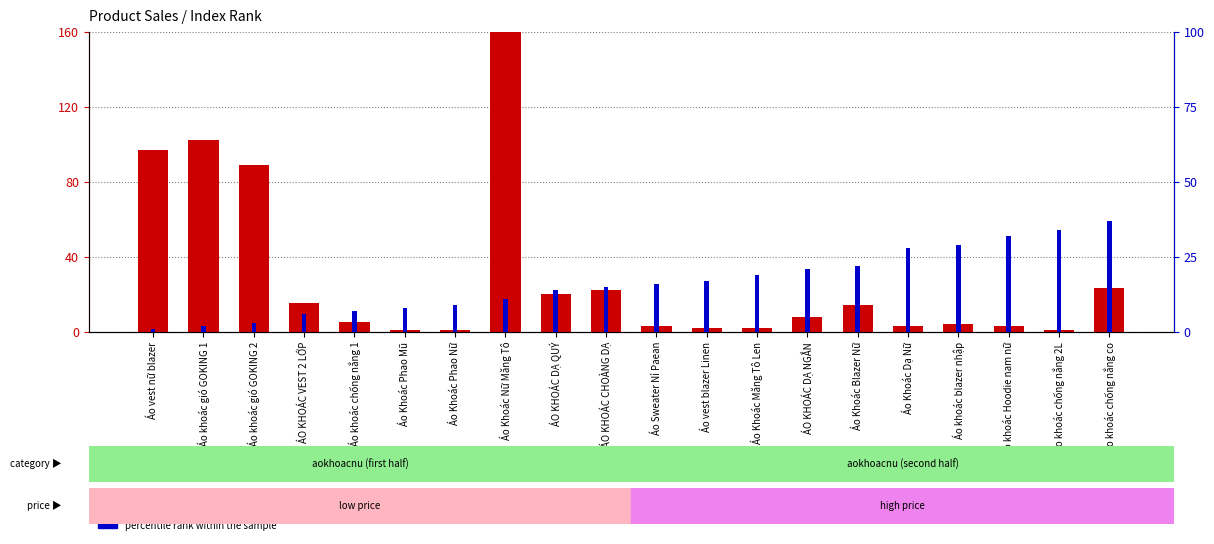

At which label is count closest to 98?

Áo vest nữ blazer